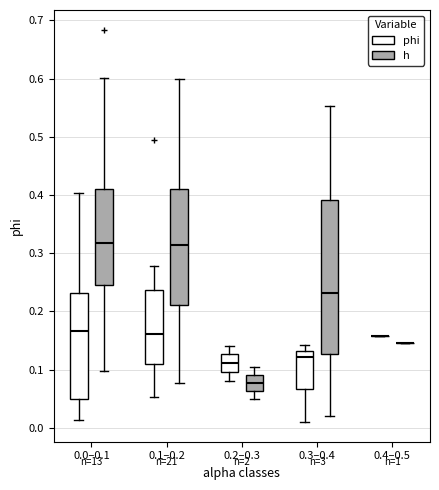

Reading left to right, transcribe this box plot: for each box, give where its median line is, the range the box spans, and where its two whiskers end, as read against the y-axis. The values are not printed on the chart, so give them approximately, as read against the axis.

0.0–0.1 (phi): median 0.17, box 0.05 to 0.23, whiskers 0.01 to 0.40
0.0–0.1 (h): median 0.32, box 0.25 to 0.41, whiskers 0.10 to 0.60
0.1–0.2 (phi): median 0.16, box 0.11 to 0.24, whiskers 0.05 to 0.28
0.1–0.2 (h): median 0.31, box 0.21 to 0.41, whiskers 0.08 to 0.60
0.2–0.3 (phi): median 0.11, box 0.10 to 0.13, whiskers 0.08 to 0.14
0.2–0.3 (h): median 0.08, box 0.06 to 0.09, whiskers 0.05 to 0.10
0.3–0.4 (phi): median 0.12, box 0.07 to 0.13, whiskers 0.01 to 0.14
0.3–0.4 (h): median 0.23, box 0.13 to 0.39, whiskers 0.02 to 0.55
0.4–0.5 (phi): box collapsed to a line at 0.16, whiskers 0.16 to 0.16
0.4–0.5 (h): box collapsed to a line at 0.15, whiskers 0.15 to 0.15